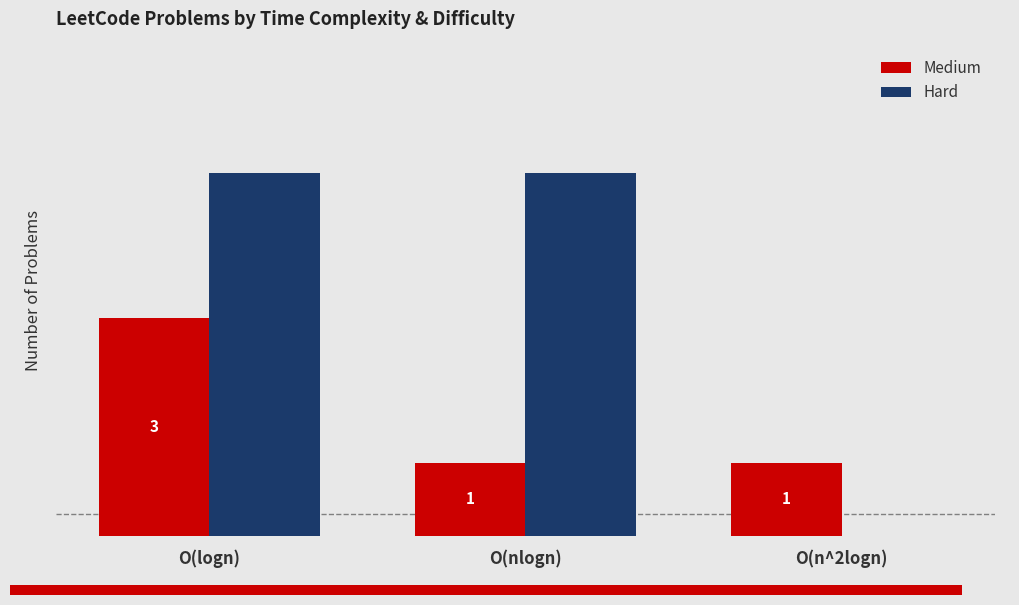

What position from the left is O(nlogn)?

2